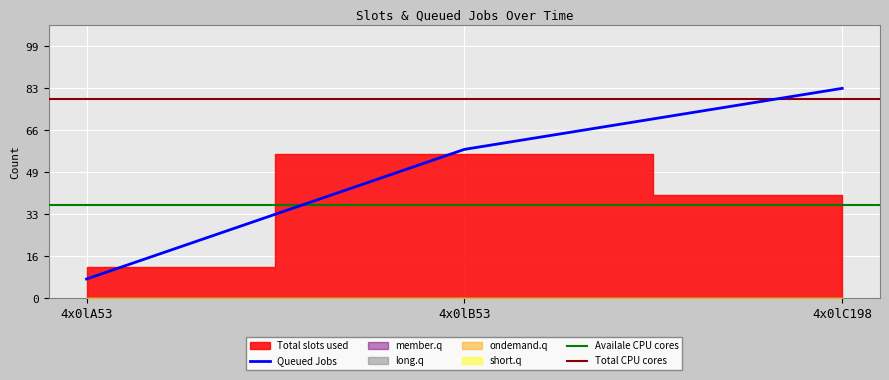

Between 4x0lA53 and 4x0lB53, which series saw the biggest shift?

Queued Jobs